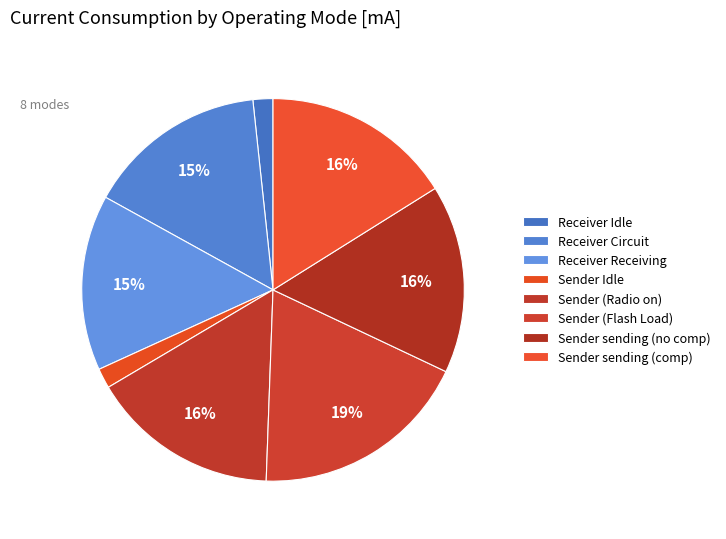

What is the change in value from Receiver Idle to Sender sending (no comp)?

+16.9